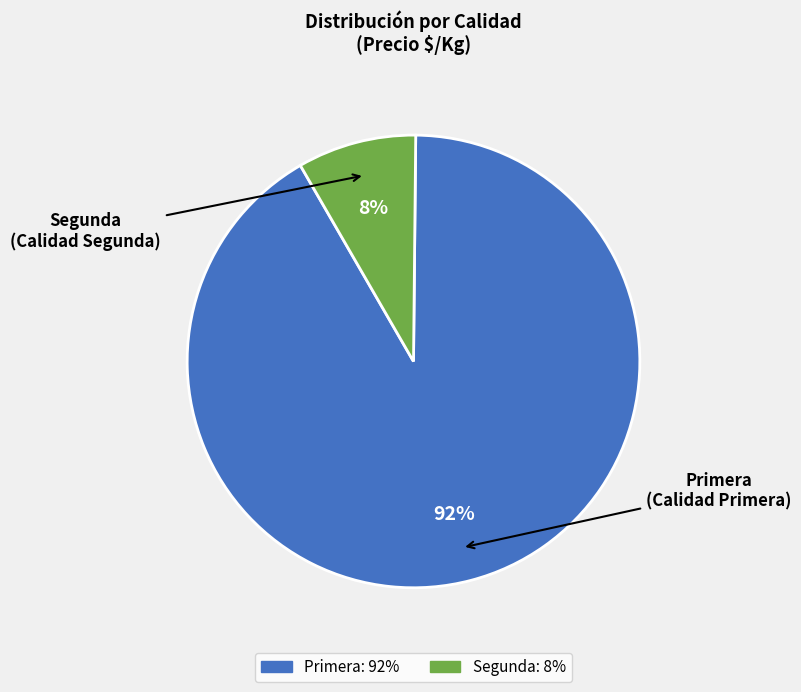

Between Segunda and Primera, which is larger?

Primera